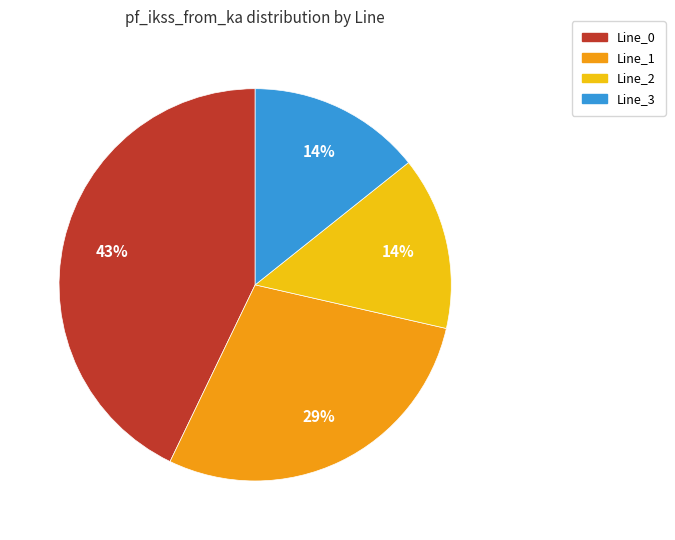

True or false: Line_1 accounts for 29% of the total.

True